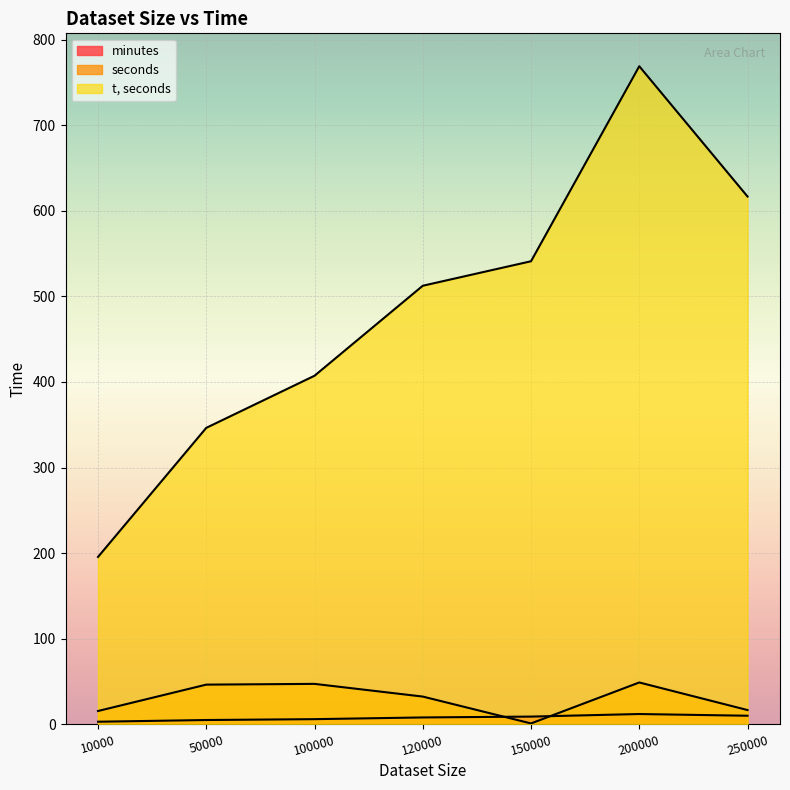

Reading left to right, what are all the values shown in this chart?

minutes: 10000=3.0	50000=5.0	100000=6.0	120000=8.0	150000=9.0	200000=12.0	250000=10.0
seconds: 10000=15.5	50000=46.3	100000=47.2	120000=32.4	150000=1.0	200000=48.9	250000=16.6
t, seconds: 10000=195.5	50000=346.3	100000=407.2	120000=512.4	150000=541.0	200000=768.9	250000=616.6